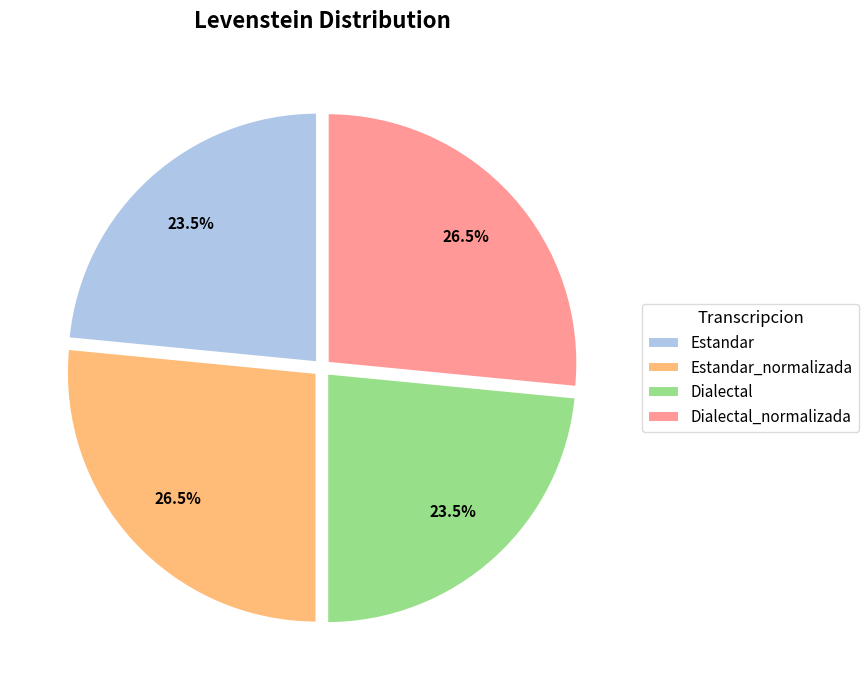

Does Estandar account for over 50% of the chart?

No